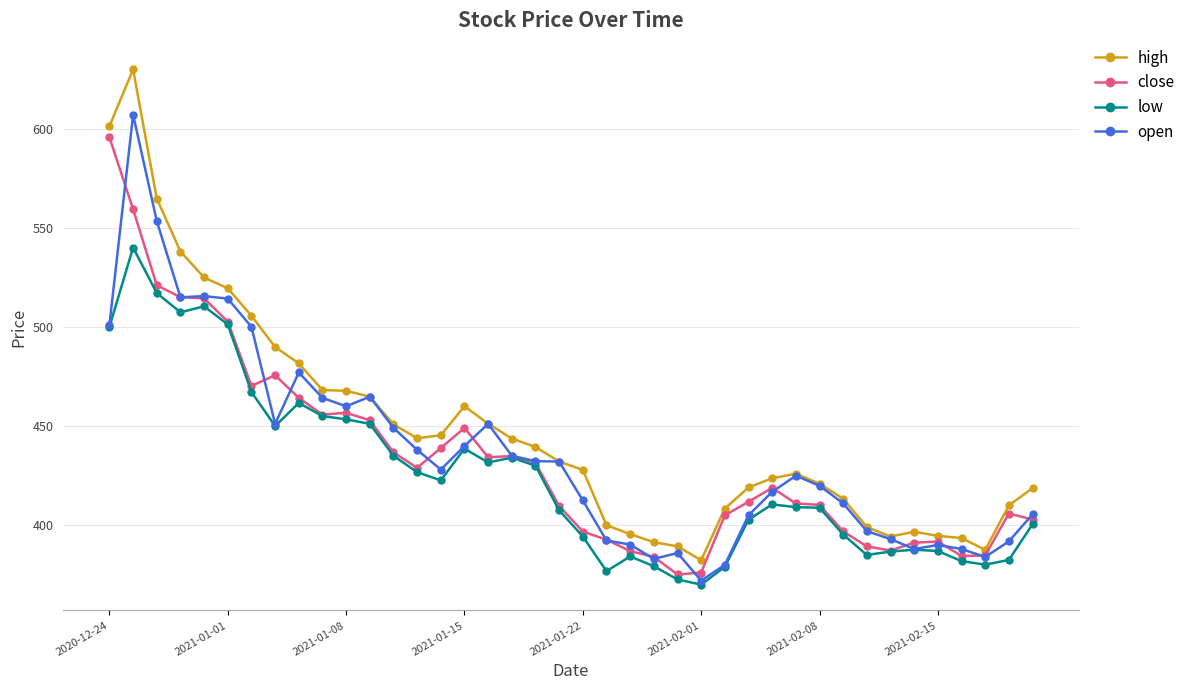

How many lines are shown in the chart?

4